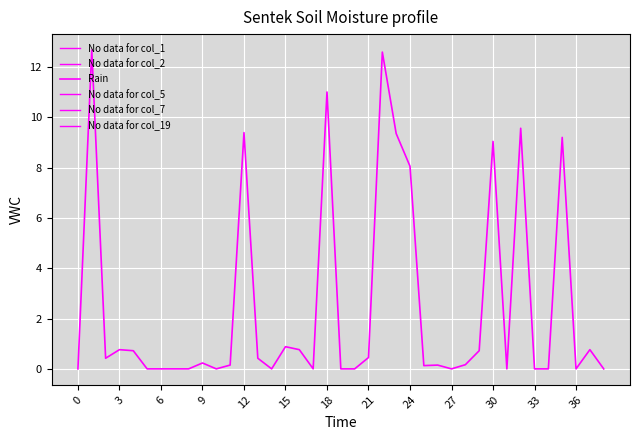

What is the maximum value shown in the chart?

12.7